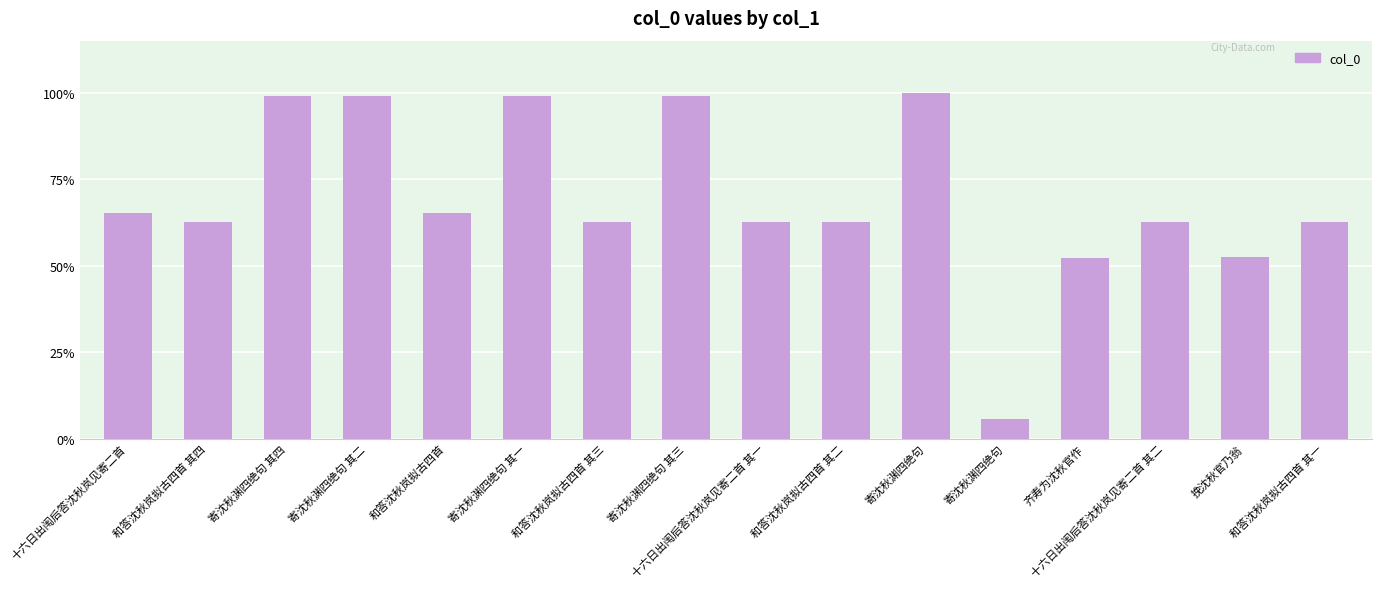

Does the chart contain any negative values?

No